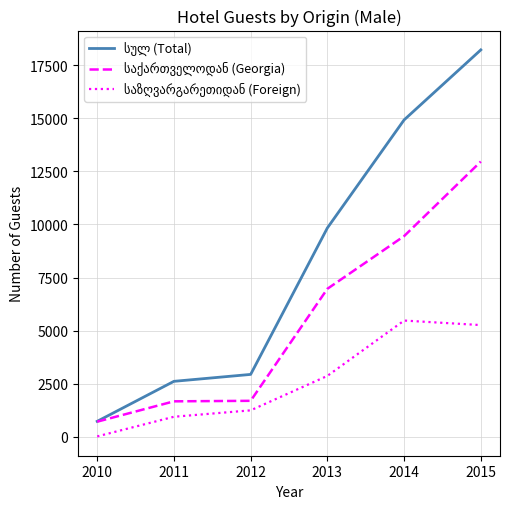

How many categories are shown in the chart?

6